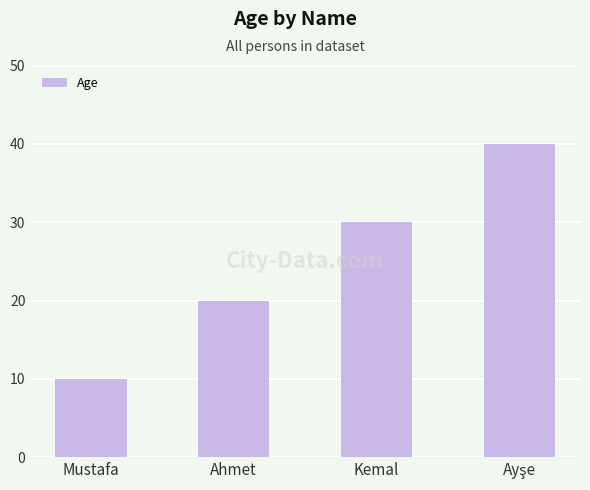

Are the bars horizontal?

No